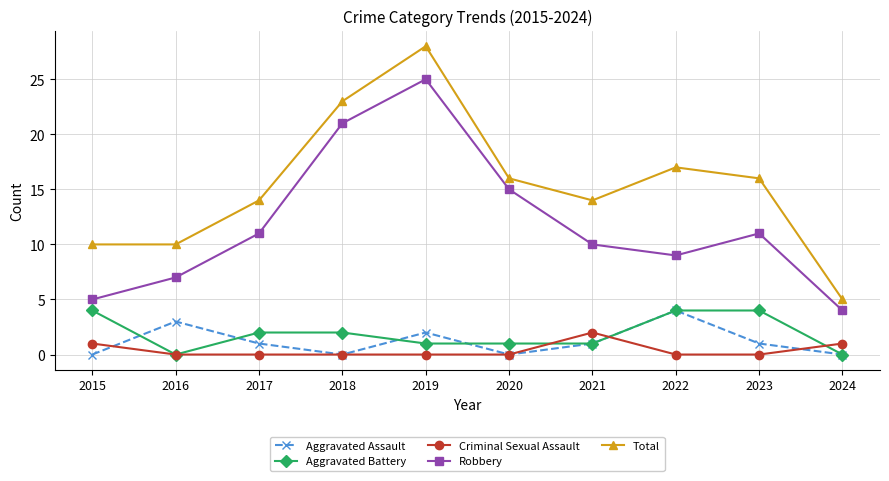

Which series has the largest range (max minus min)?

Total